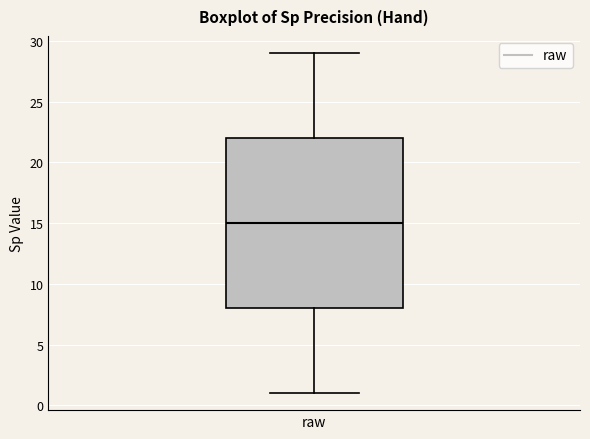

Read this box plot against the y-axis: the position of the median line, the range covered by the box, and the ends of both whiskers. The values are not printed on the chart, so give them approximately, as read against the axis.

median 15, box 8 to 22, whiskers 1 to 29